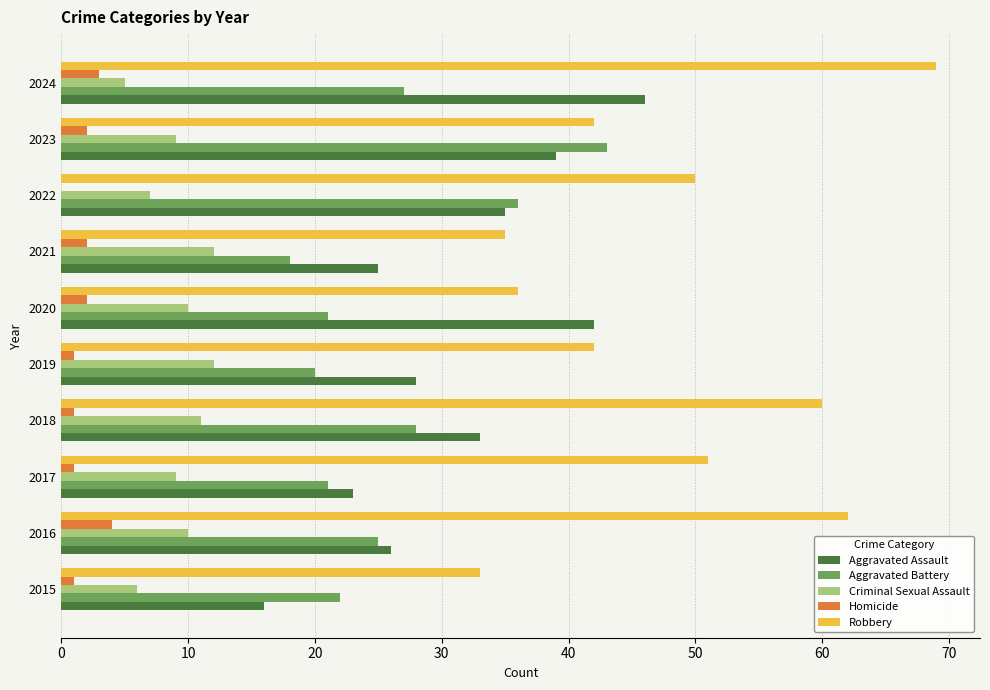

At which category does the chart reach its peak across all series?

2024